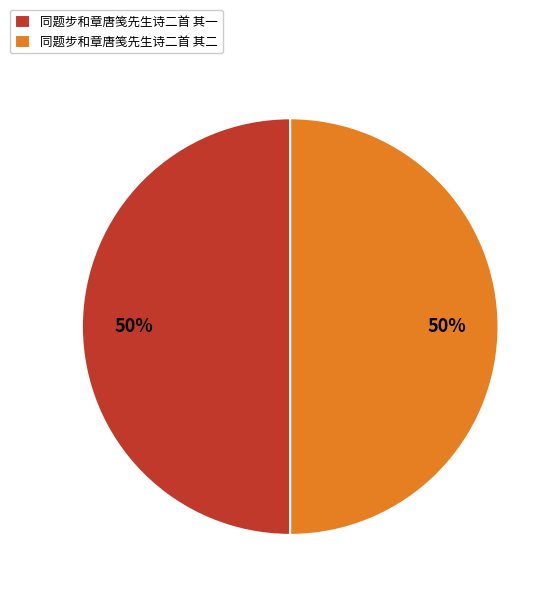

To the nearest percent, what percentage of the pie is 同题步和章唐笺先生诗二首 其二?

50%